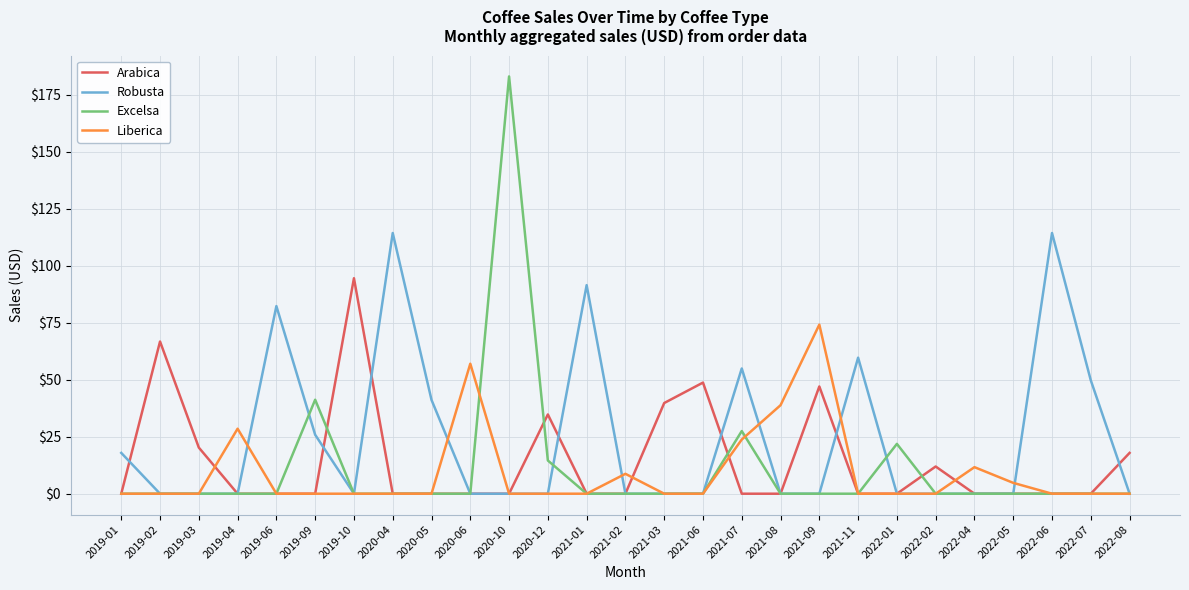

List the series in order of their peak value, highest first.

Excelsa, Robusta, Arabica, Liberica